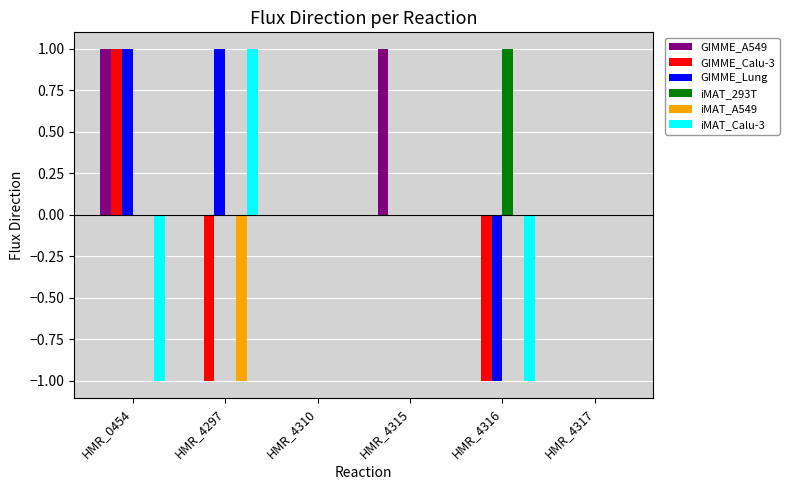

Which series has the largest total across all categories?

GIMME_A549